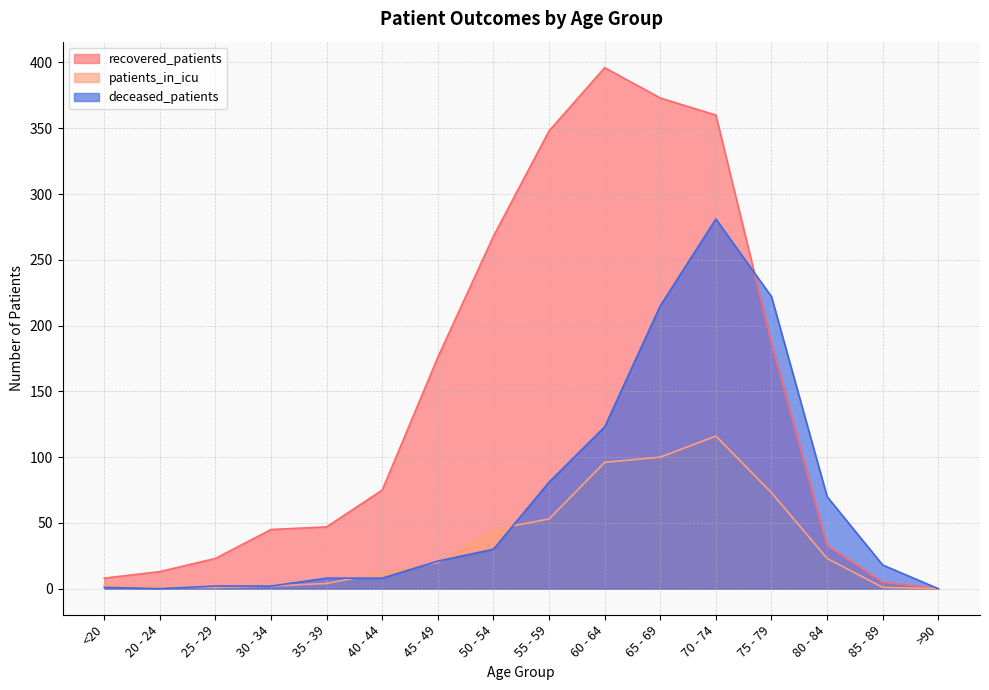

Reading left to right, transcribe all the data shown in this chart.

recovered_patients: <20=8	20 - 24=13	25 - 29=23	30 - 34=45	35 - 39=47	40 - 44=75	45 - 49=176	50 - 54=268	55 - 59=348	60 - 64=396	65 - 69=373	70 - 74=360	75 - 79=187	80 - 84=33	85 - 89=5	>90=0
patients_in_icu: <20=3	20 - 24=1	25 - 29=1	30 - 34=2	35 - 39=4	40 - 44=12	45 - 49=20	50 - 54=45	55 - 59=53	60 - 64=96	65 - 69=100	70 - 74=116	75 - 79=73	80 - 84=23	85 - 89=1	>90=0
deceased_patients: <20=1	20 - 24=0	25 - 29=2	30 - 34=2	35 - 39=8	40 - 44=8	45 - 49=21	50 - 54=30	55 - 59=81	60 - 64=123	65 - 69=215	70 - 74=281	75 - 79=222	80 - 84=70	85 - 89=18	>90=0